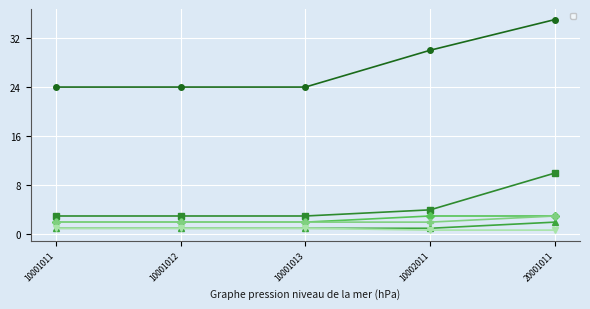

True or false: _iconWidth has a value of 1.5 at 10001011.

False